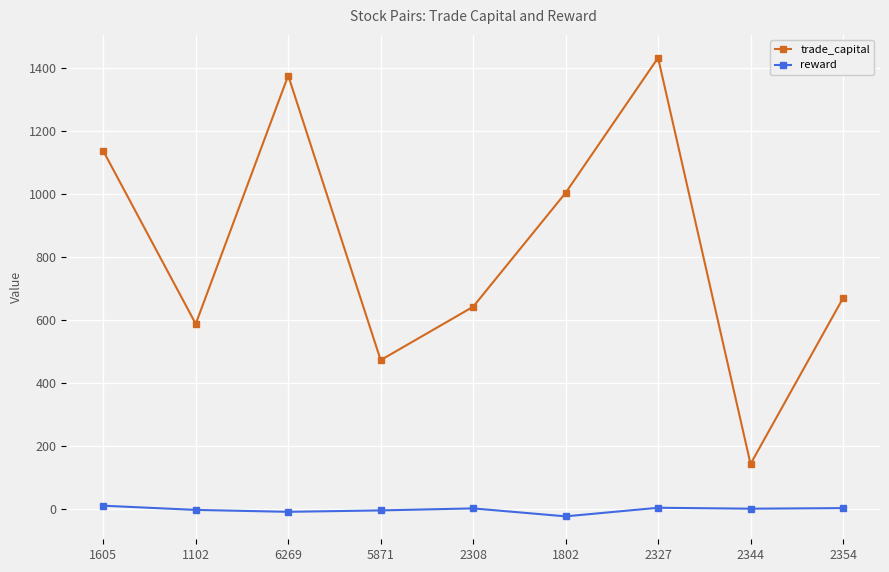

Which category has the lowest value in the reward series?

1802